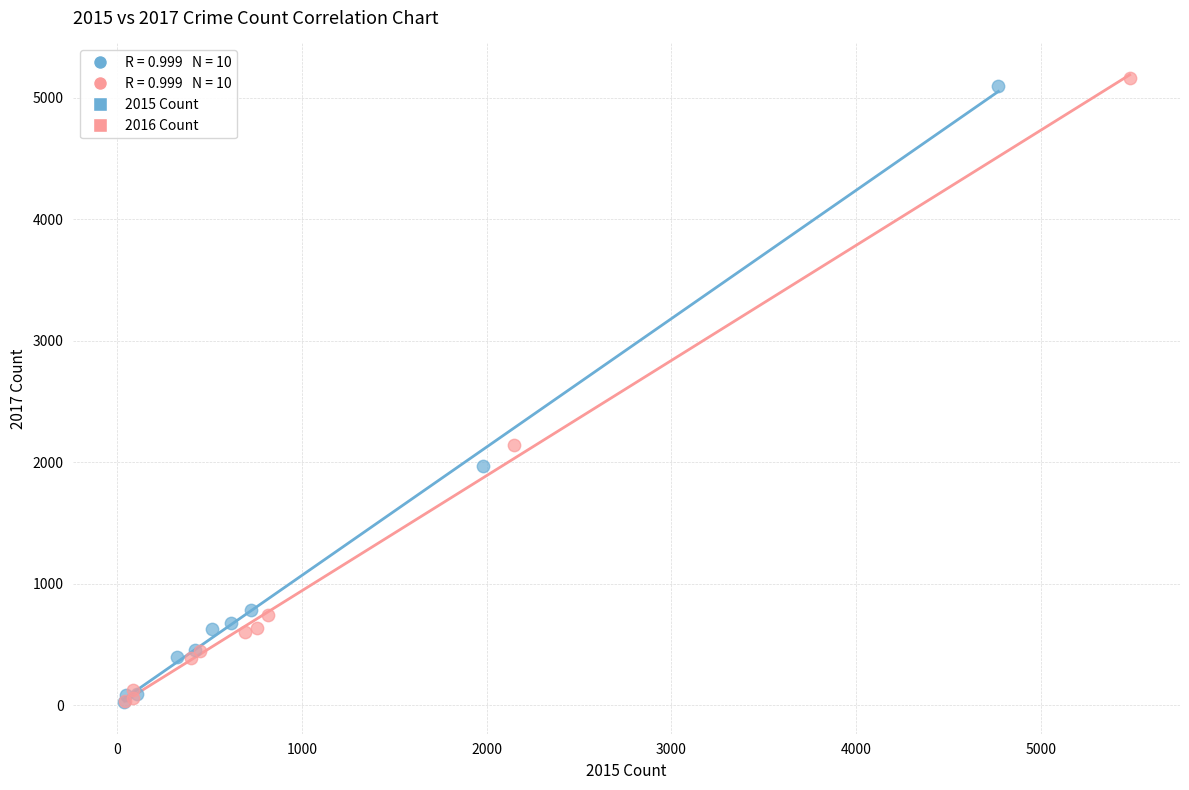

Which series has the largest Y range (max minus min)?

2016 Count